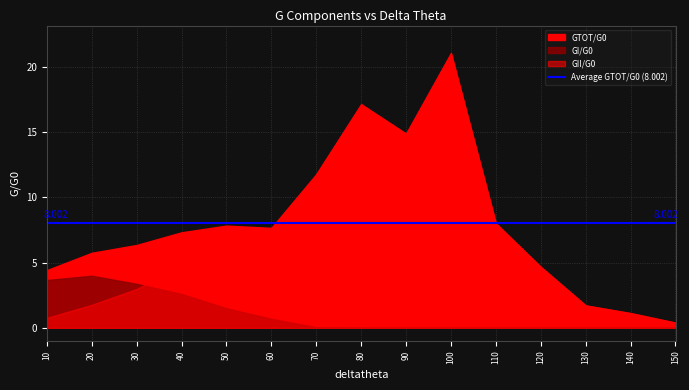

What is the difference between the maximum and second lowest values in the GI/G0 series?

4.0